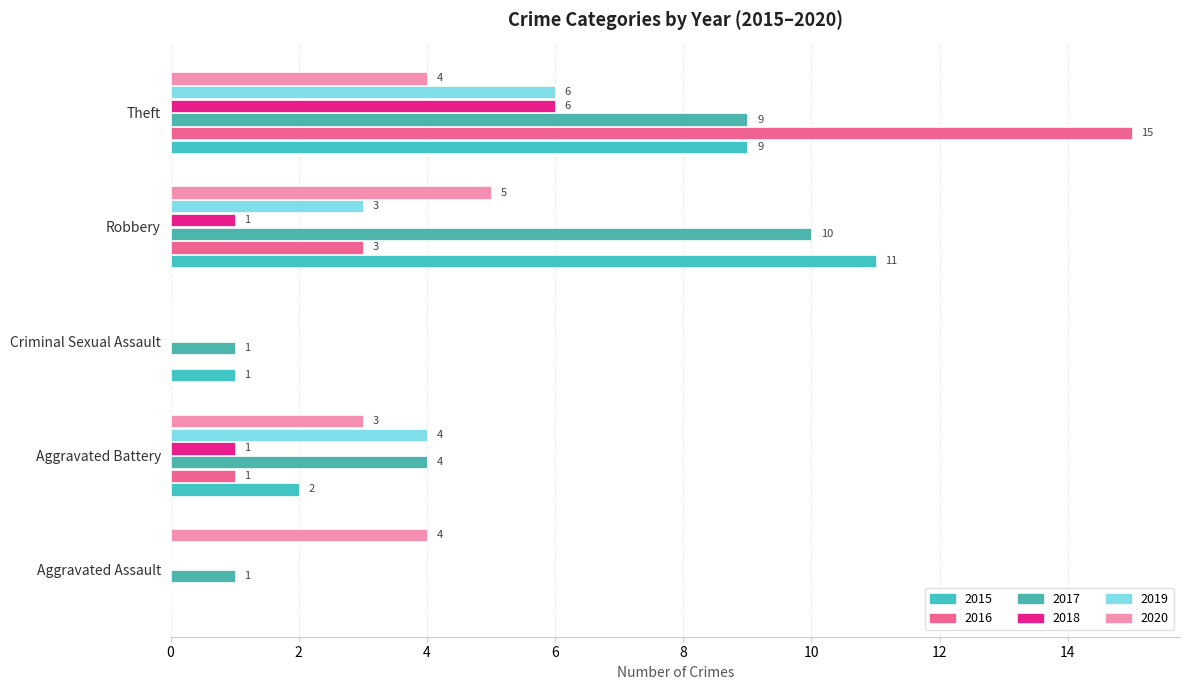

What is the maximum value for 2020?

5